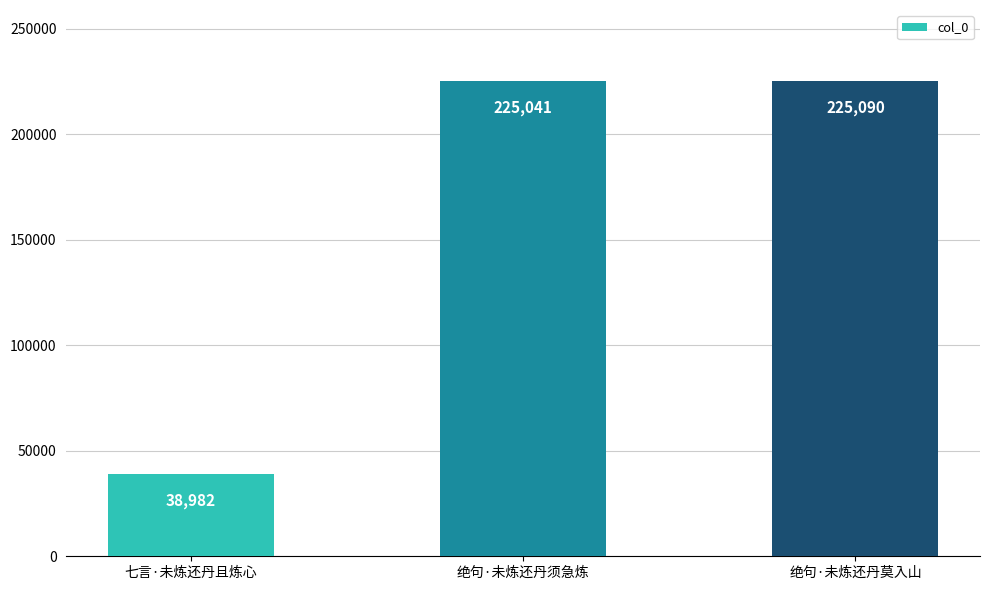

What is the average value?

163038